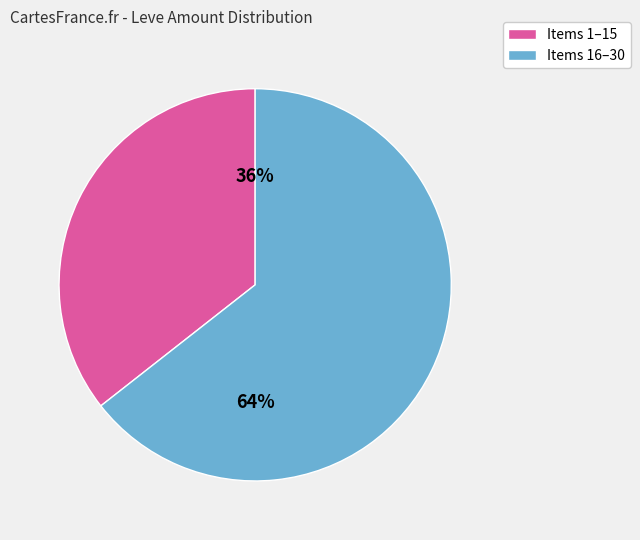

Is there a majority slice in this chart?

Yes